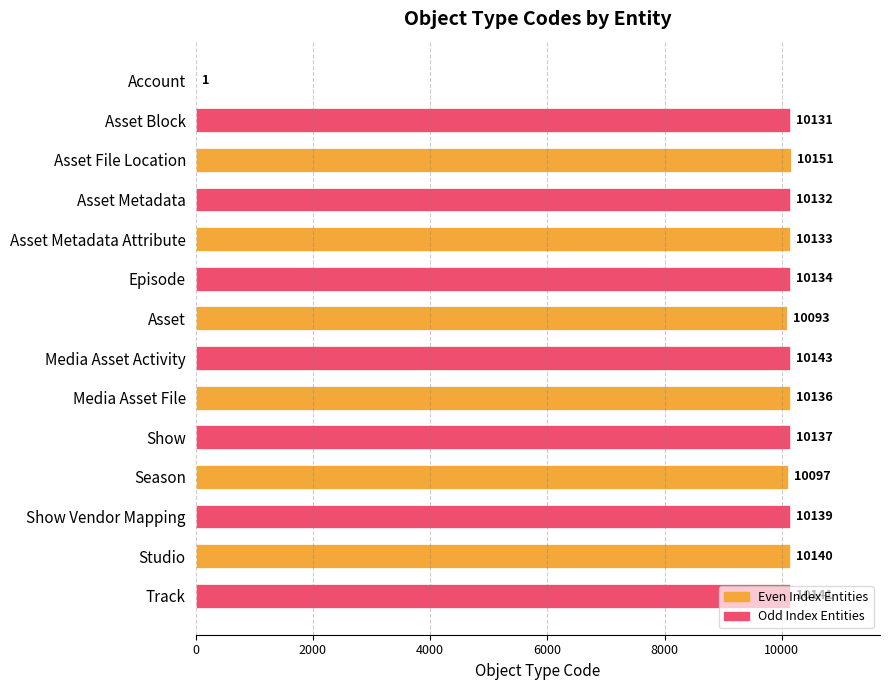

True or false: the data shows 16402 at Asset Metadata.

False